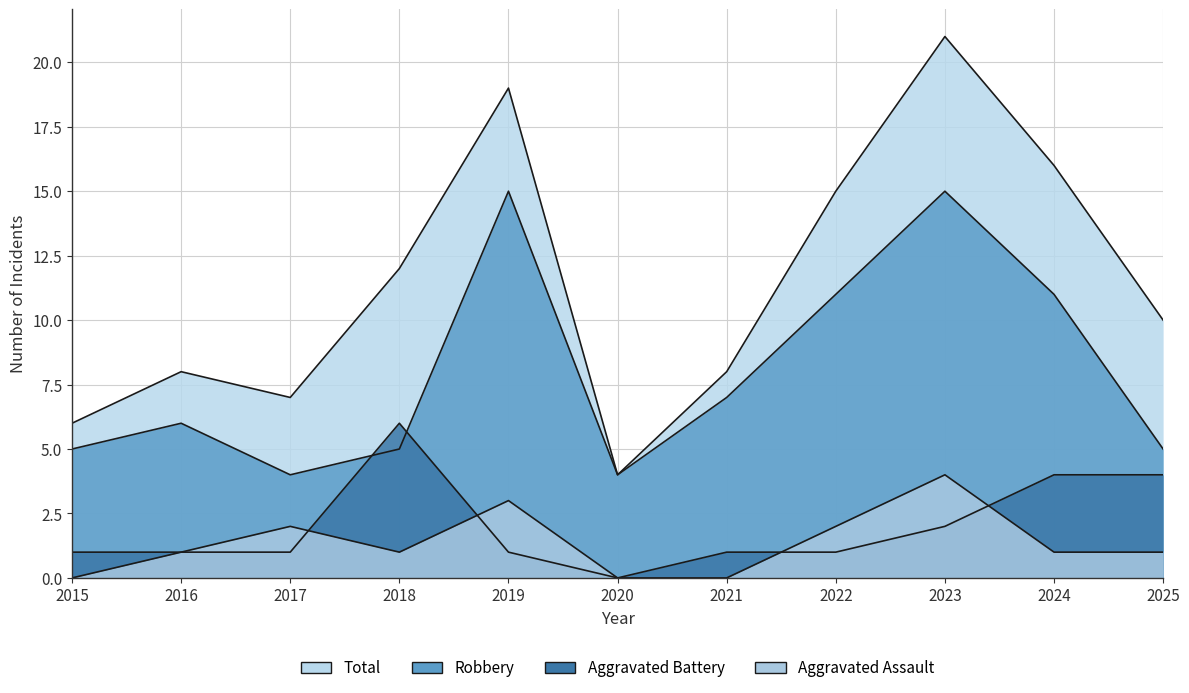

Which series changed the most between 2019 and 2024?

Robbery